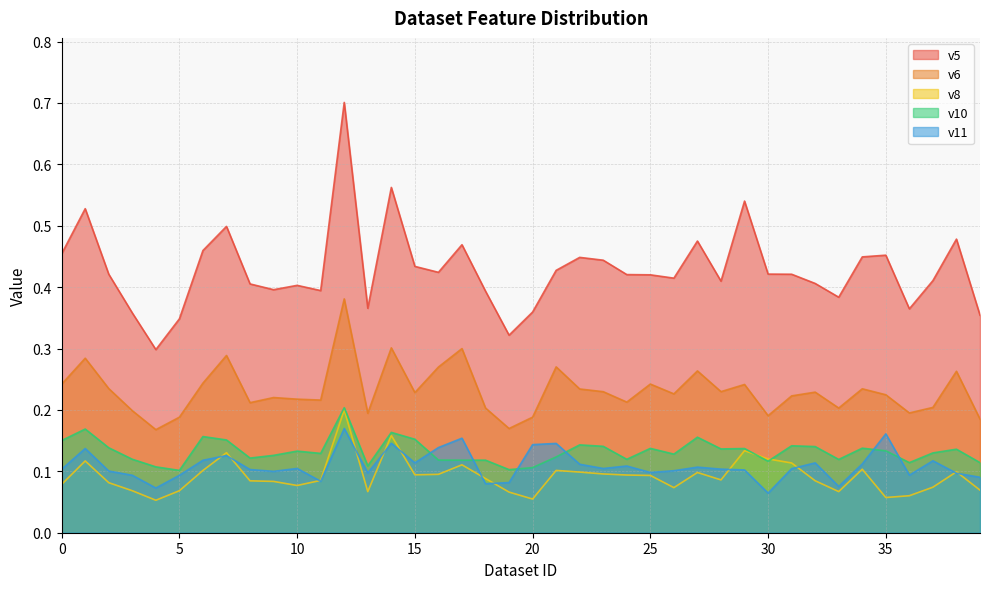

True or false: v10 has more than 2 interior local peaks.

True